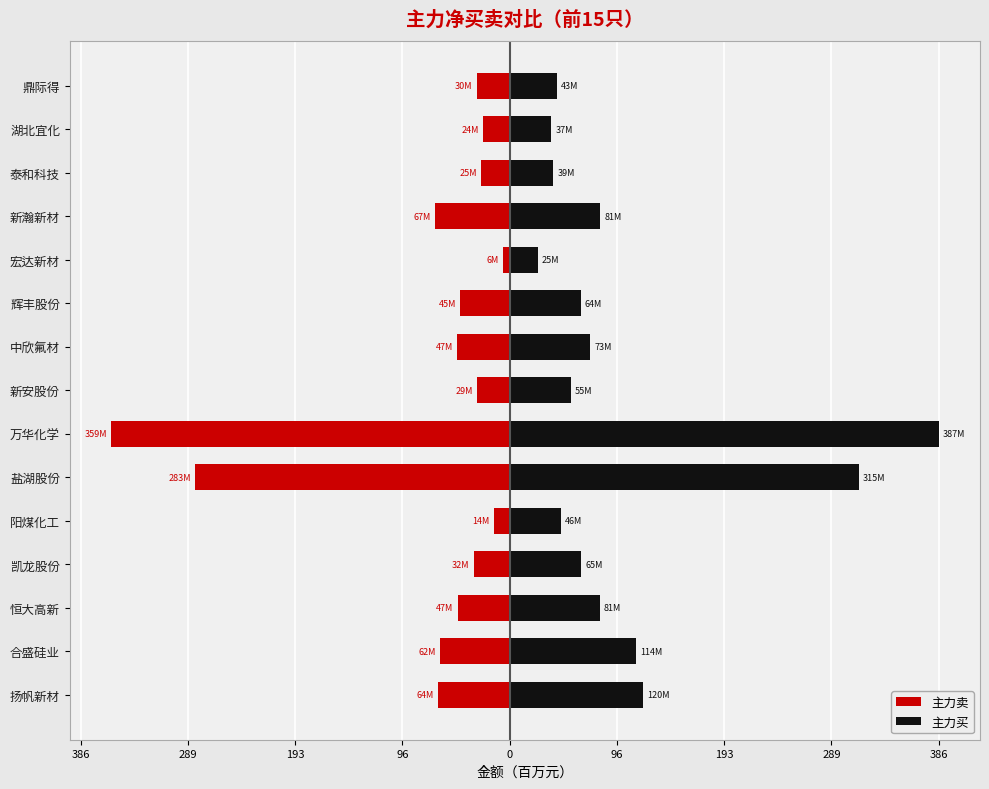

How many groups of bars are there?

15